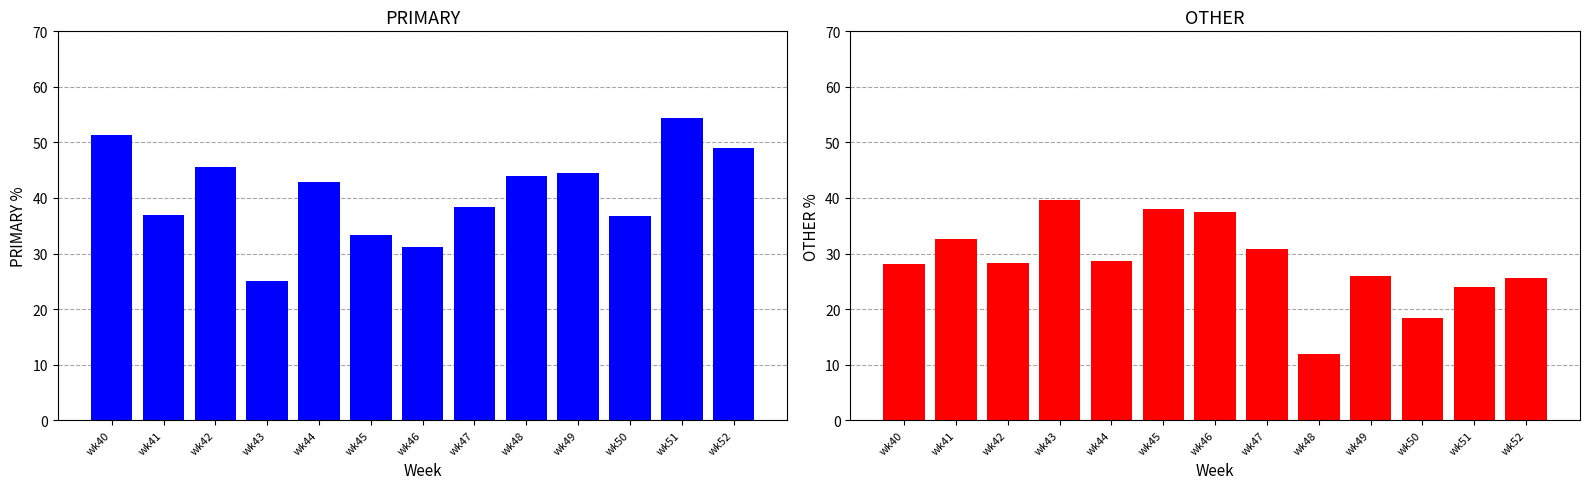

What is the difference between the PRIMARY values at wk51 and wk44?

11.5